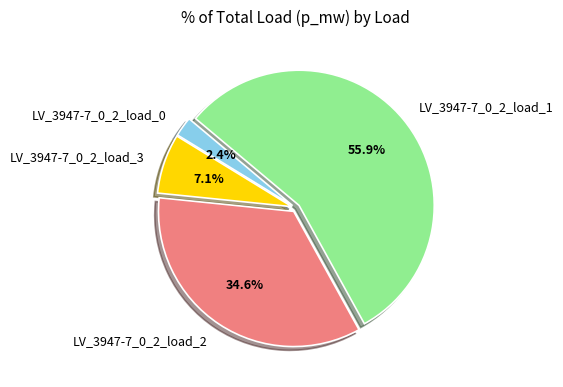

Combined, do LV_3947-7_0_2_load_1 and LV_3947-7_0_2_load_0 account for over 50%?

Yes